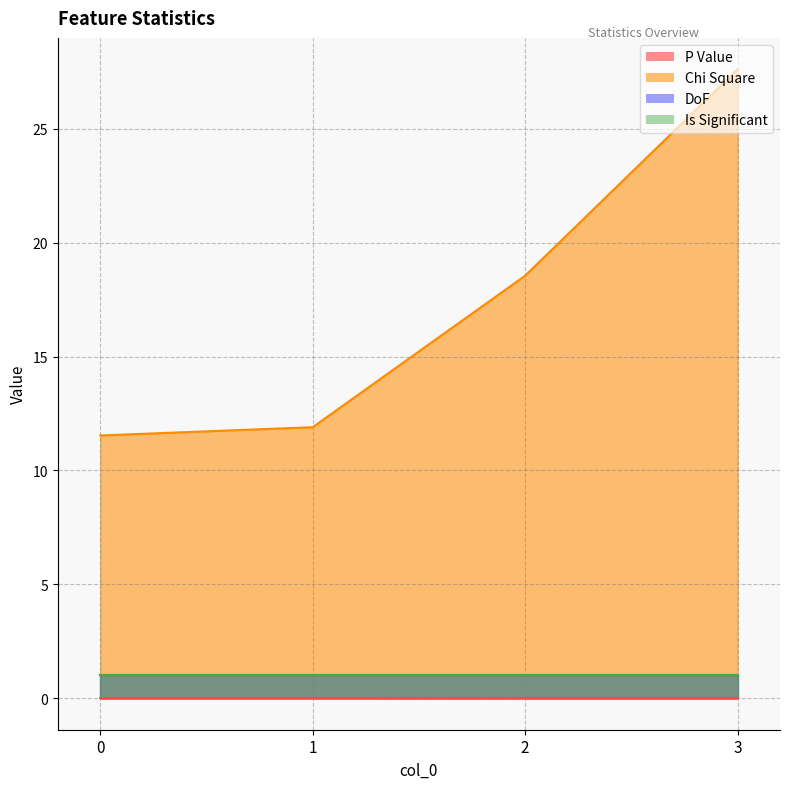

Does the chart display data point markers on the line(s)?

No